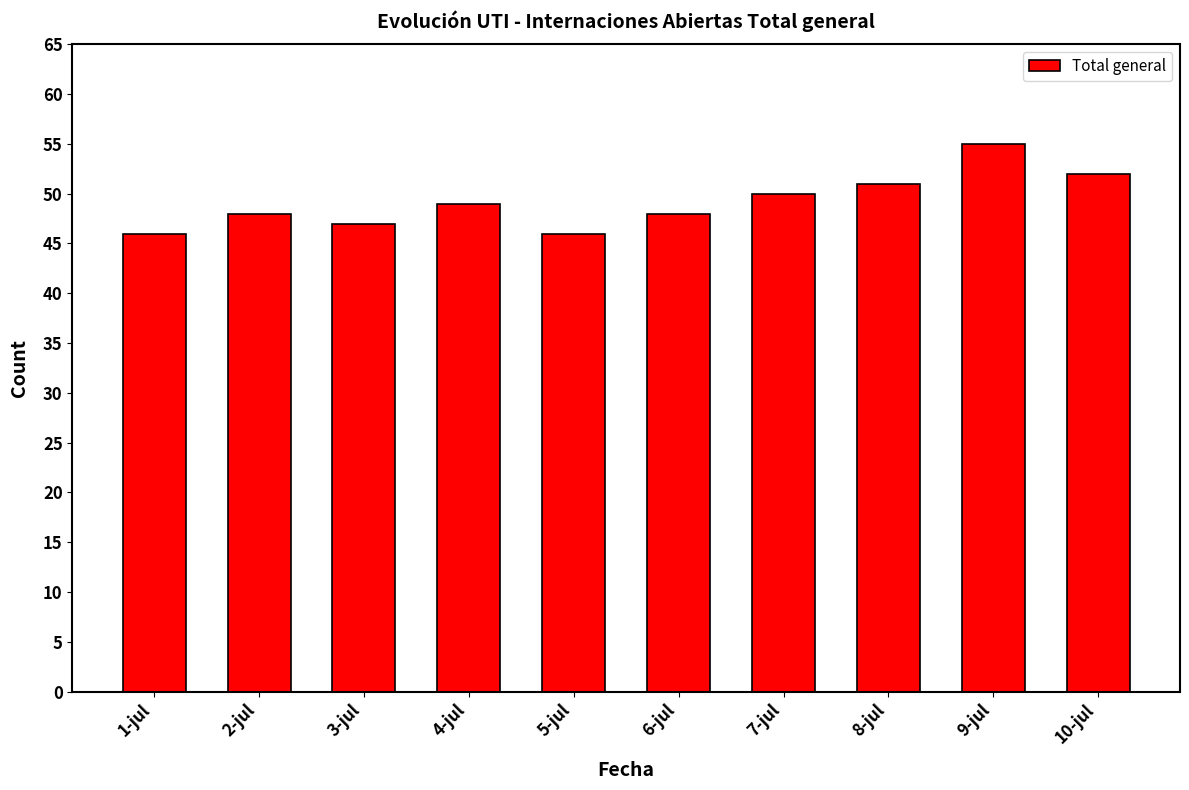

Is it true that the value at 5-jul is 46?

True